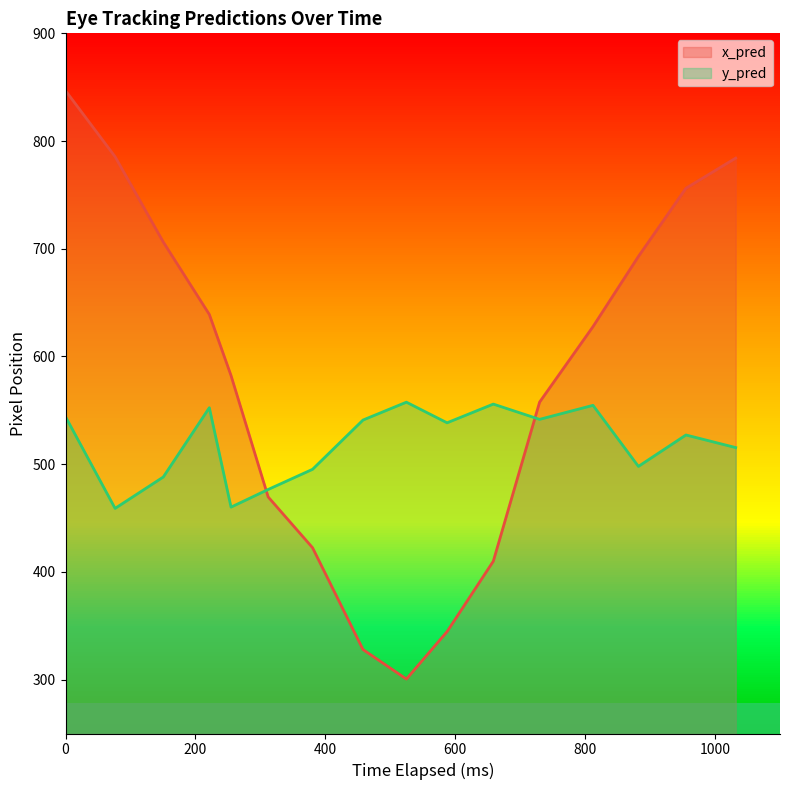

What is the lowest value of the y_pred series?

459.0